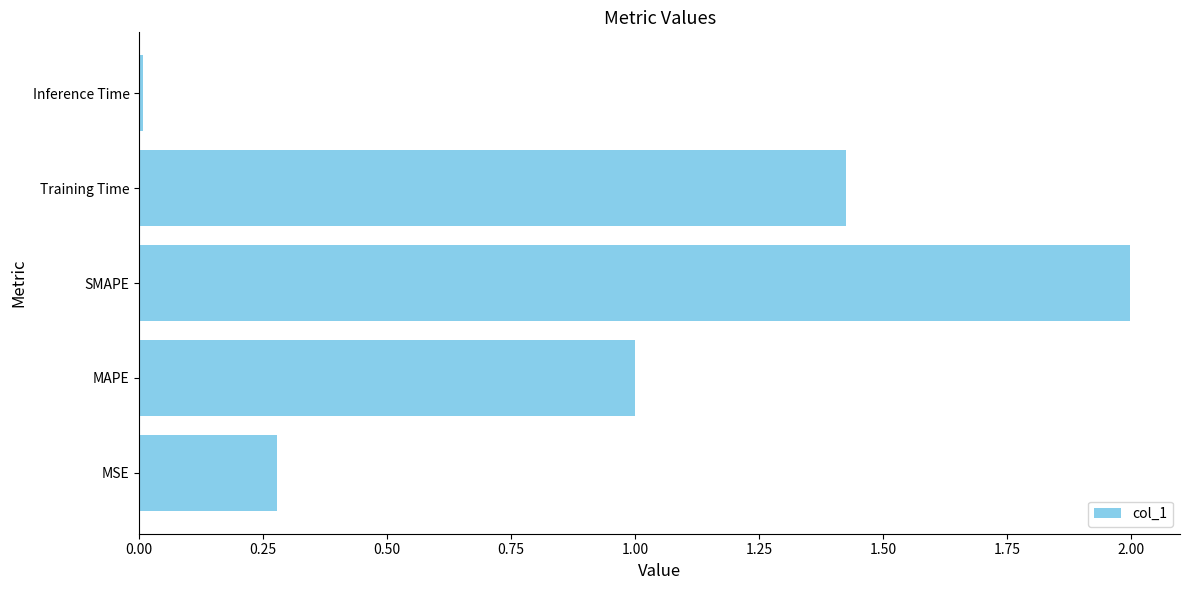

What is the difference between the maximum and minimum values?

2.0